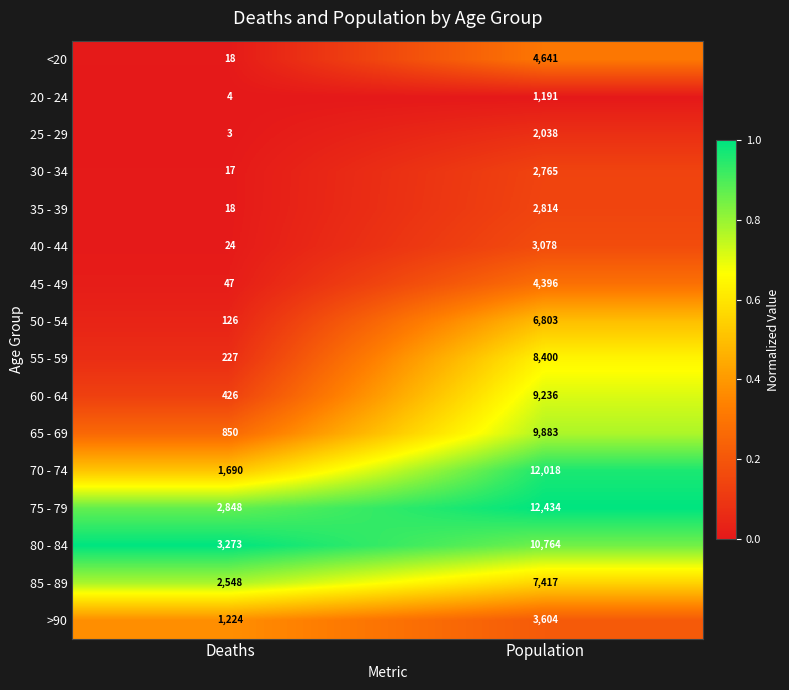

What is the difference between the 80 - 84 values at Deaths and Population?

7491